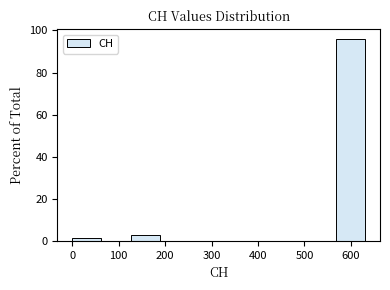

Which range on the x-axis has the tallest bar?

570 to 630